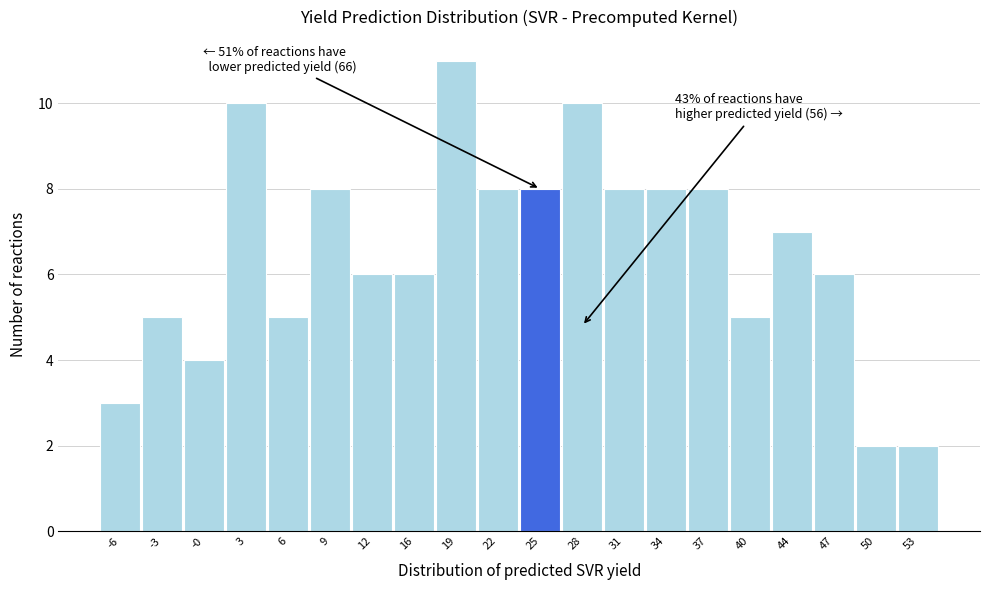

Reading left to right, what are all the values shown in this chart?

-6=3	-3=5	-0=4	3=10	6=5	9=8	12=6	16=6	19=11	22=8	25=8	28=10	31=8	34=8	37=8	40=5	44=7	47=6	50=2	53=2